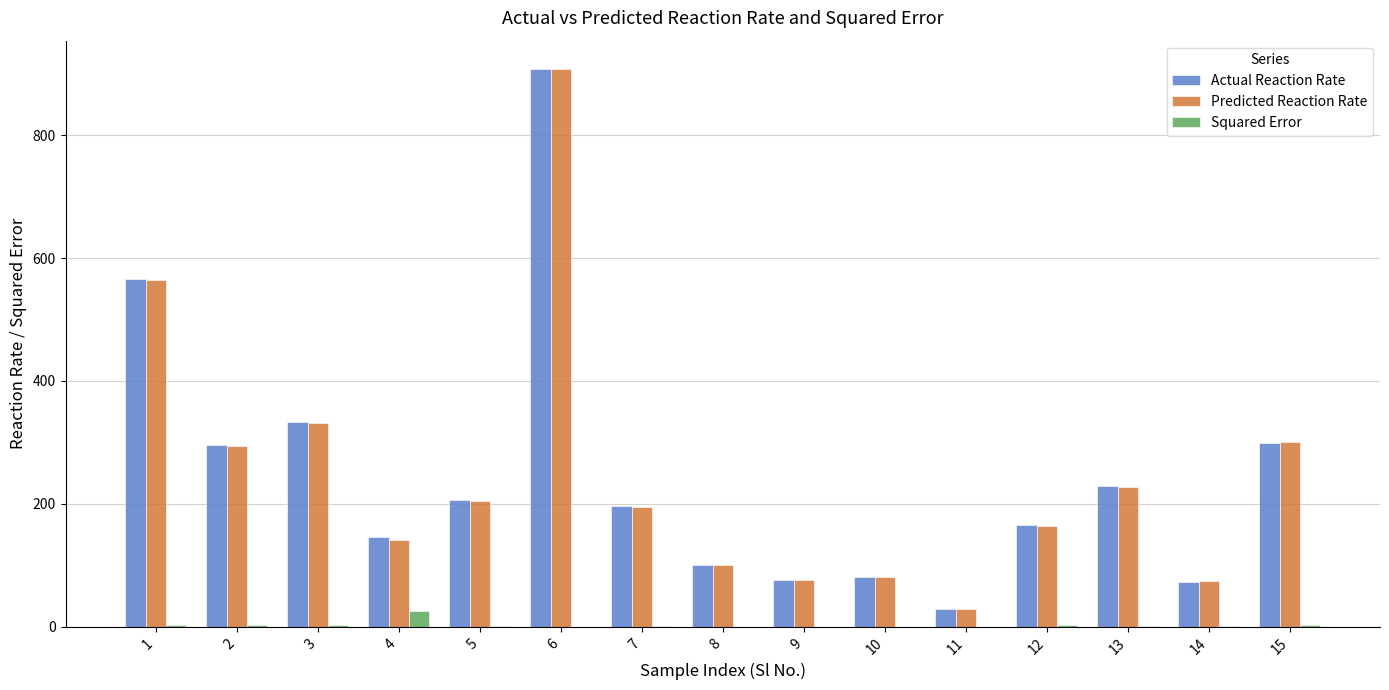

What are all the series names shown in the legend?

Actual Reaction Rate, Predicted Reaction Rate, Squared Error